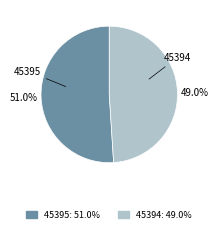

Is 45395 the majority of the pie?

Yes